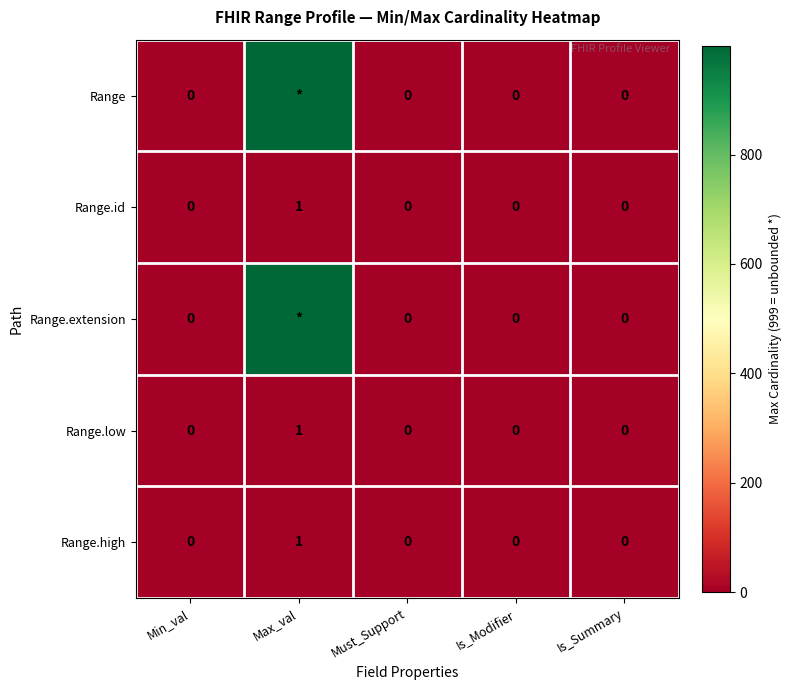

The value of Range.id at Must_Support is 1. True or false?

False